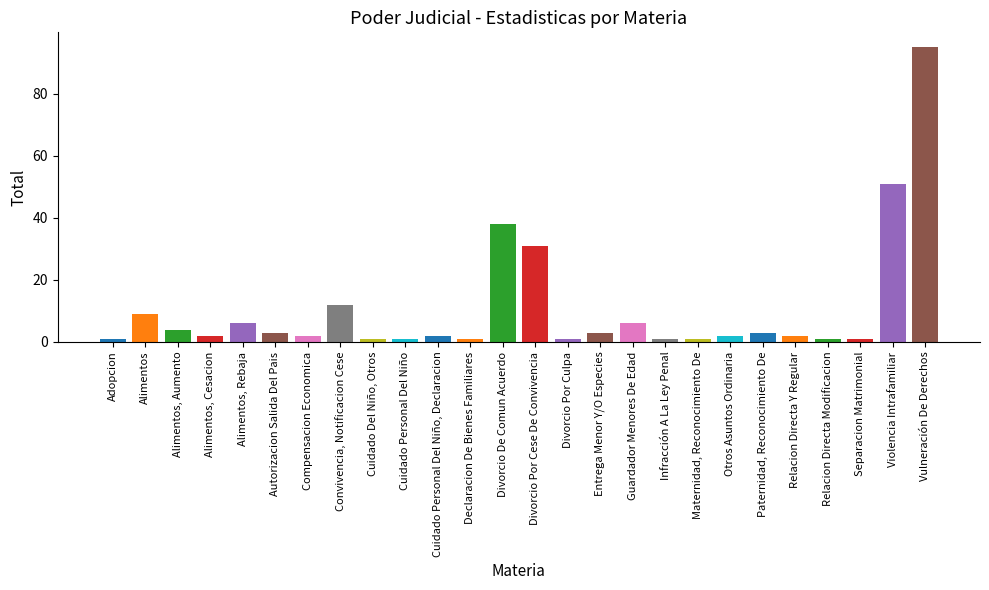

Where is the data nearest to the value 48?

Violencia Intrafamiliar